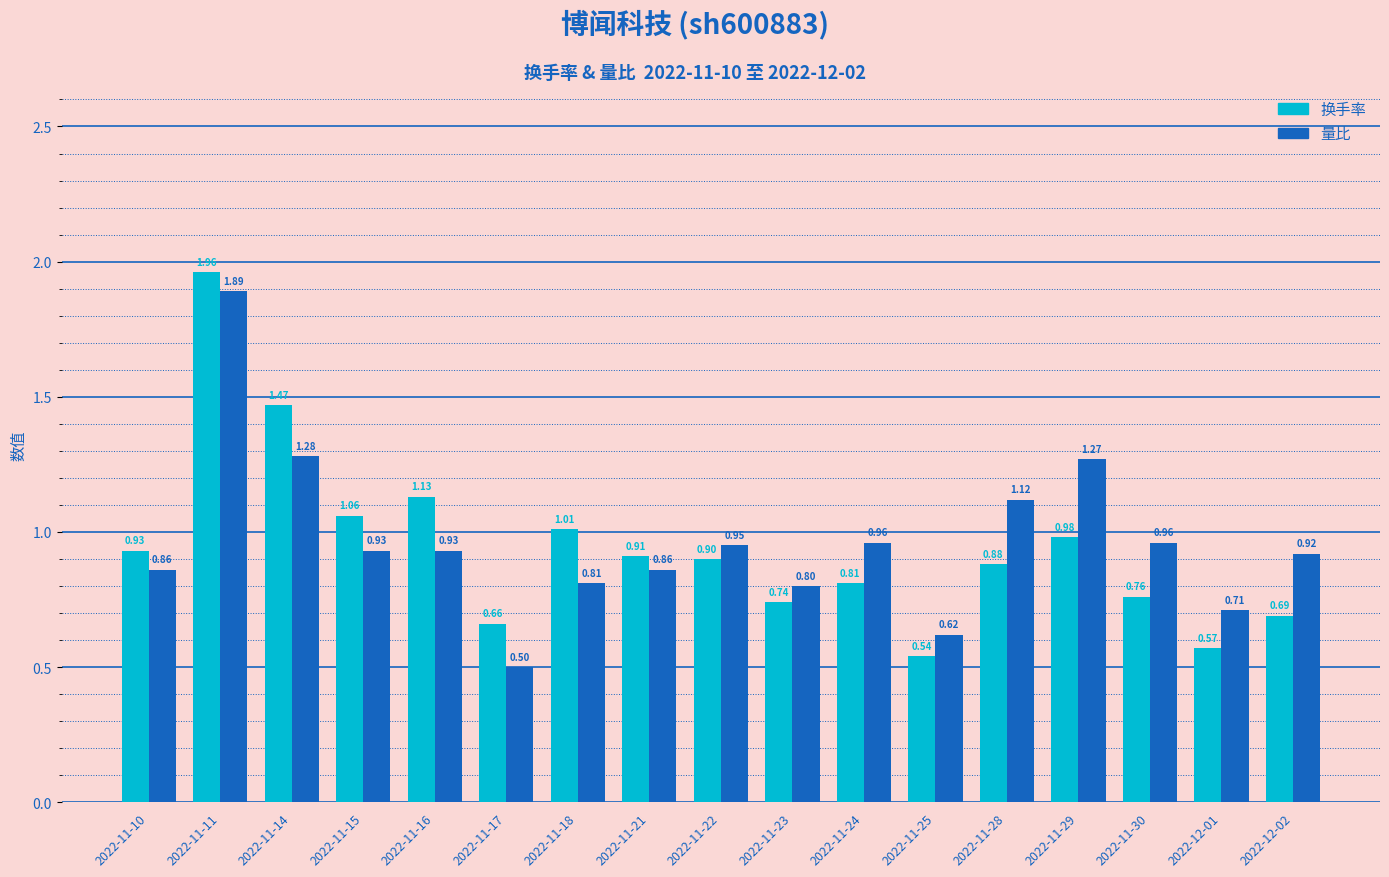

At 2022-11-30, list the series in order from smallest to largest.

换手率, 量比